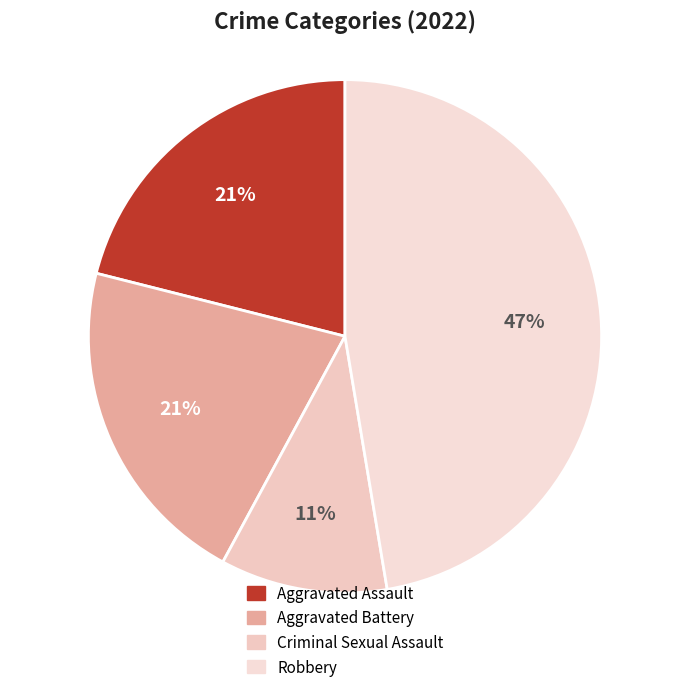

To the nearest percent, what portion does Robbery represent?

47%